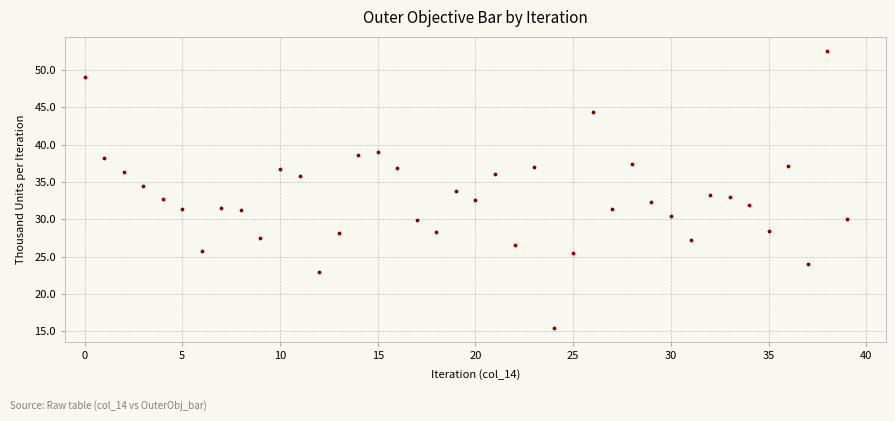

What is the range of Y values (max minus min)?

37.1